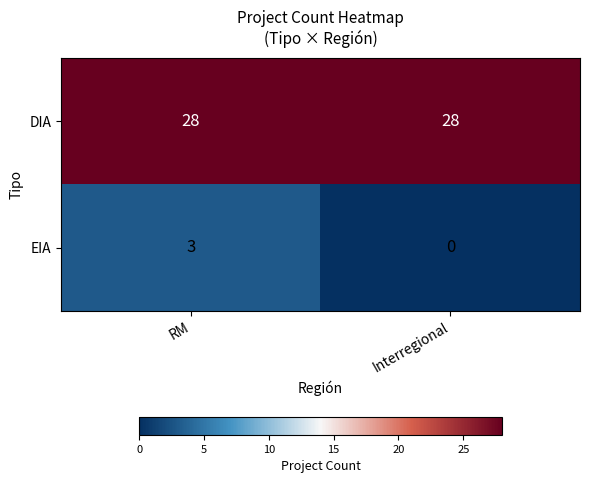

Where is EIA nearest to the value 1?

Interregional